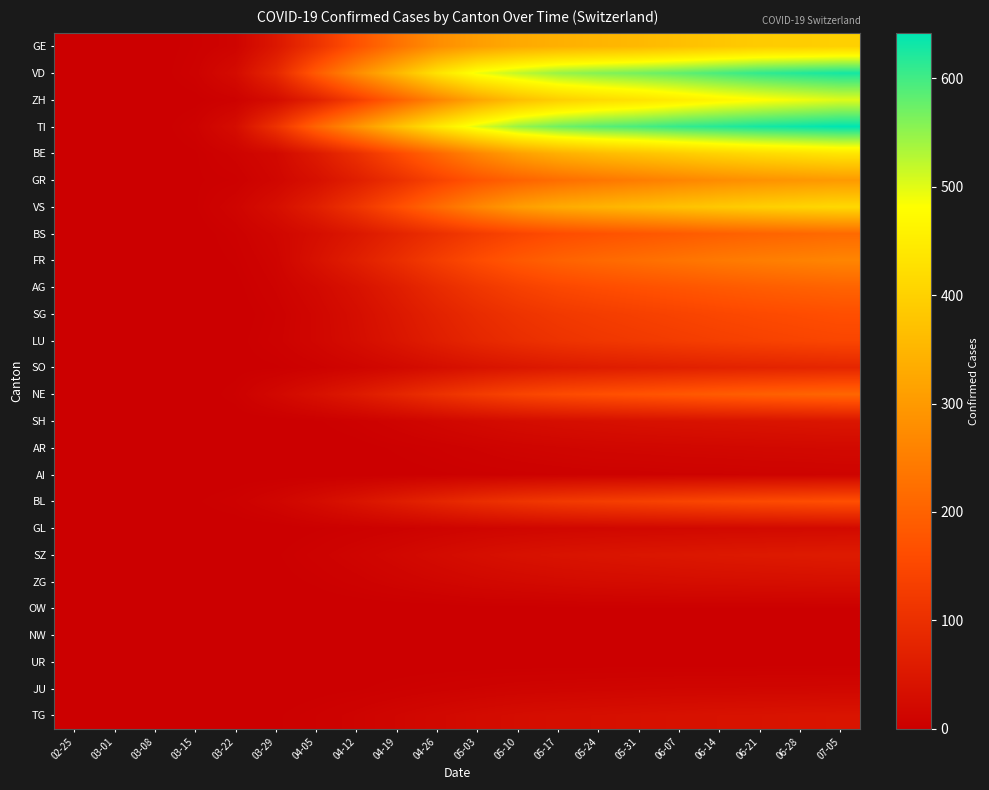

How many distinct data groups are displayed?

26